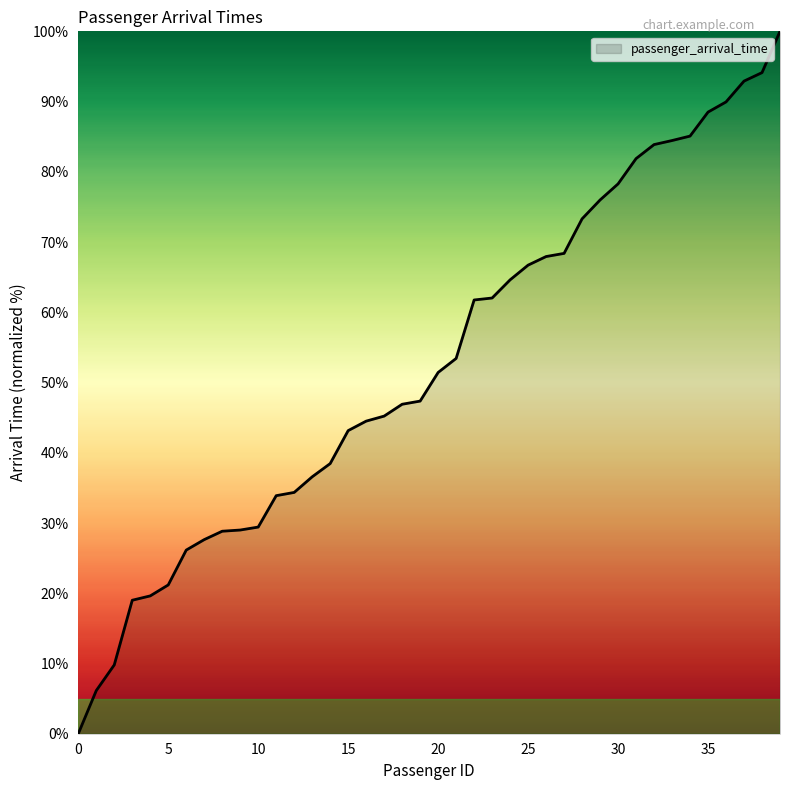

What is the greatest value displayed?

100.0